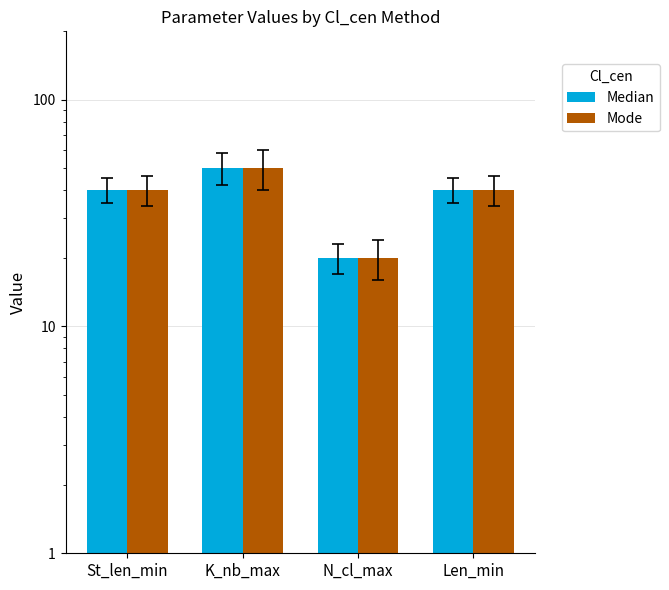

What is the label of the 1st bar from the right?

Len_min